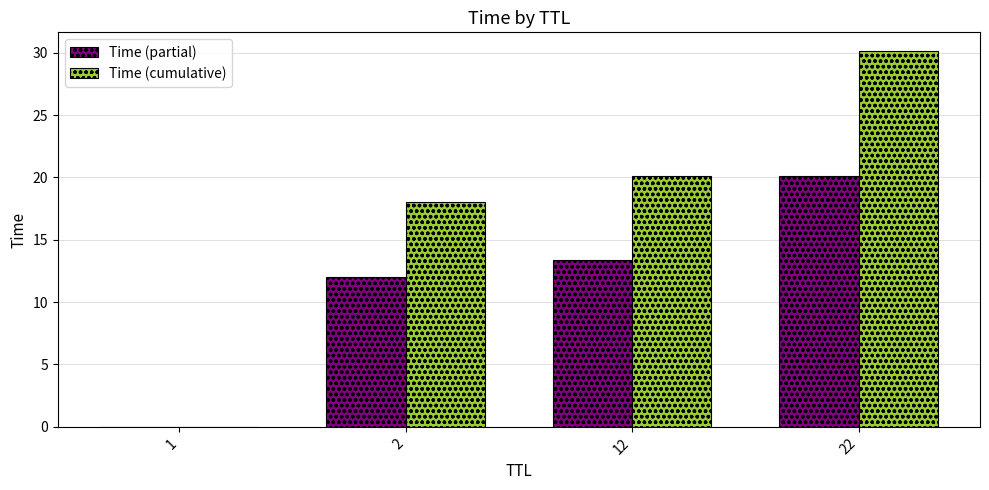

What is the greatest value displayed?

30.1